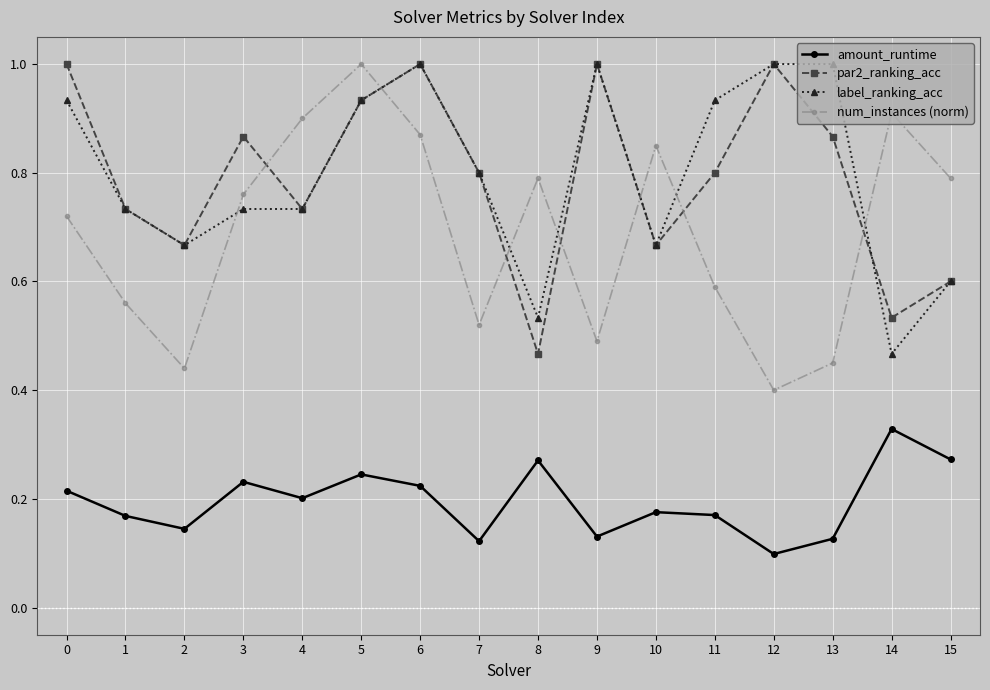

How many times do par2_ranking_acc and num_instances (norm) cross each other?

7